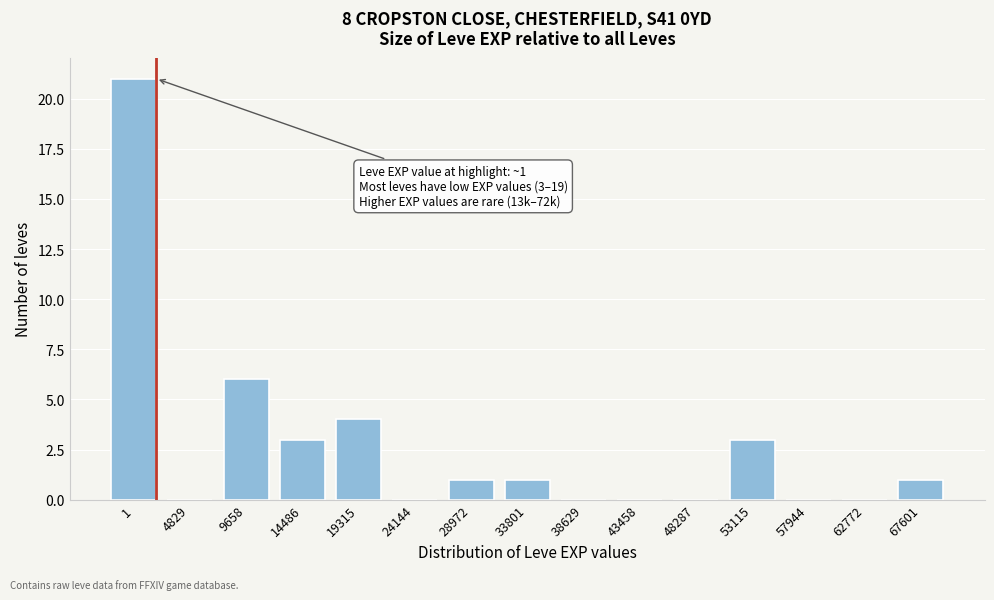

Reading left to right, transcribe all the data shown in this chart.

1=21	4829=0	9658=6	14486=3	19315=4	24144=0	28972=1	33801=1	38629=0	43458=0	48287=0	53115=3	57944=0	62772=0	67601=1